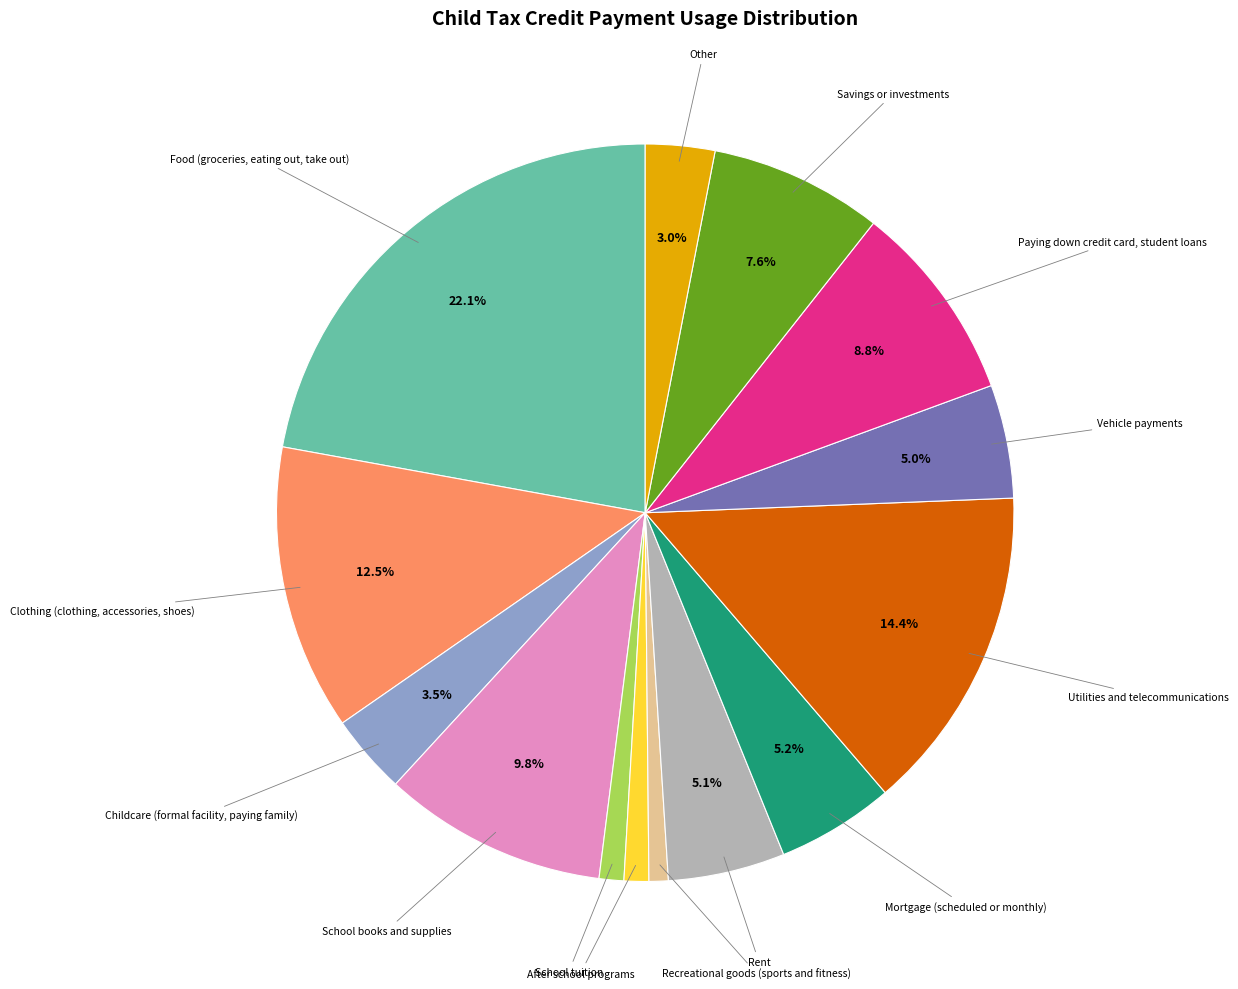

Is there a majority slice in this chart?

No